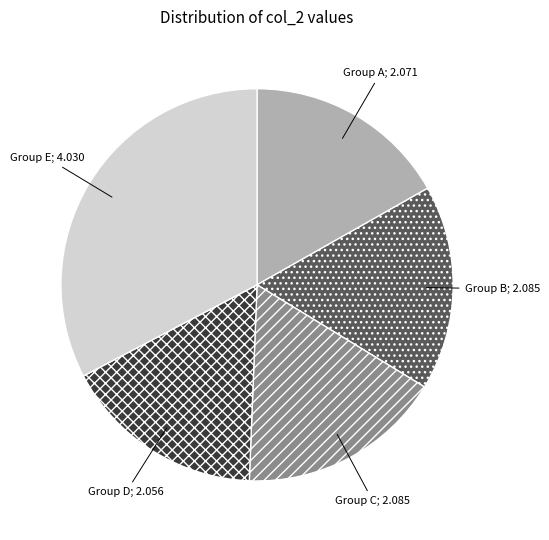

True or false: Group D; 2.056 accounts for 17% of the total.

True